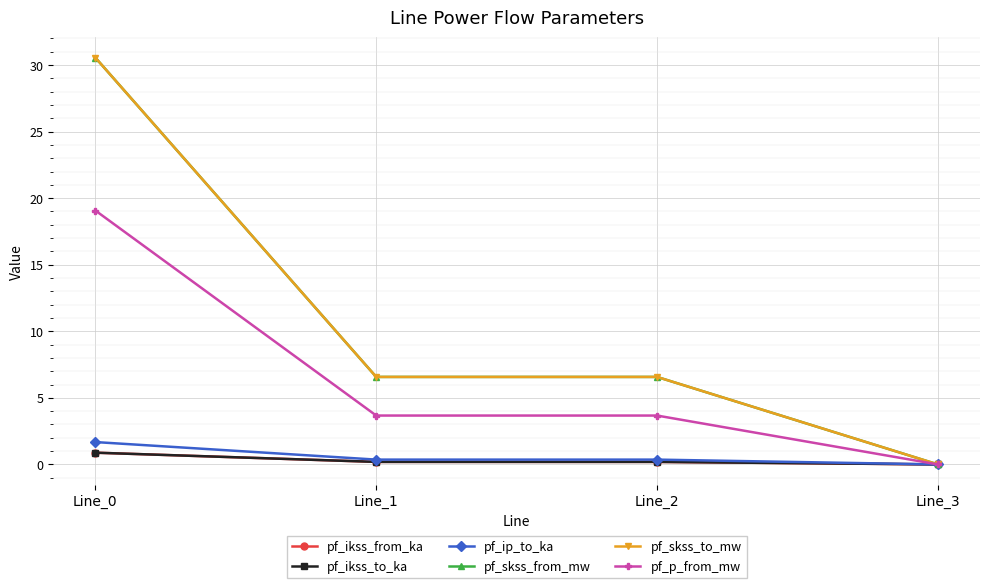

Between Line_1 and Line_0, which is larger?

Line_0